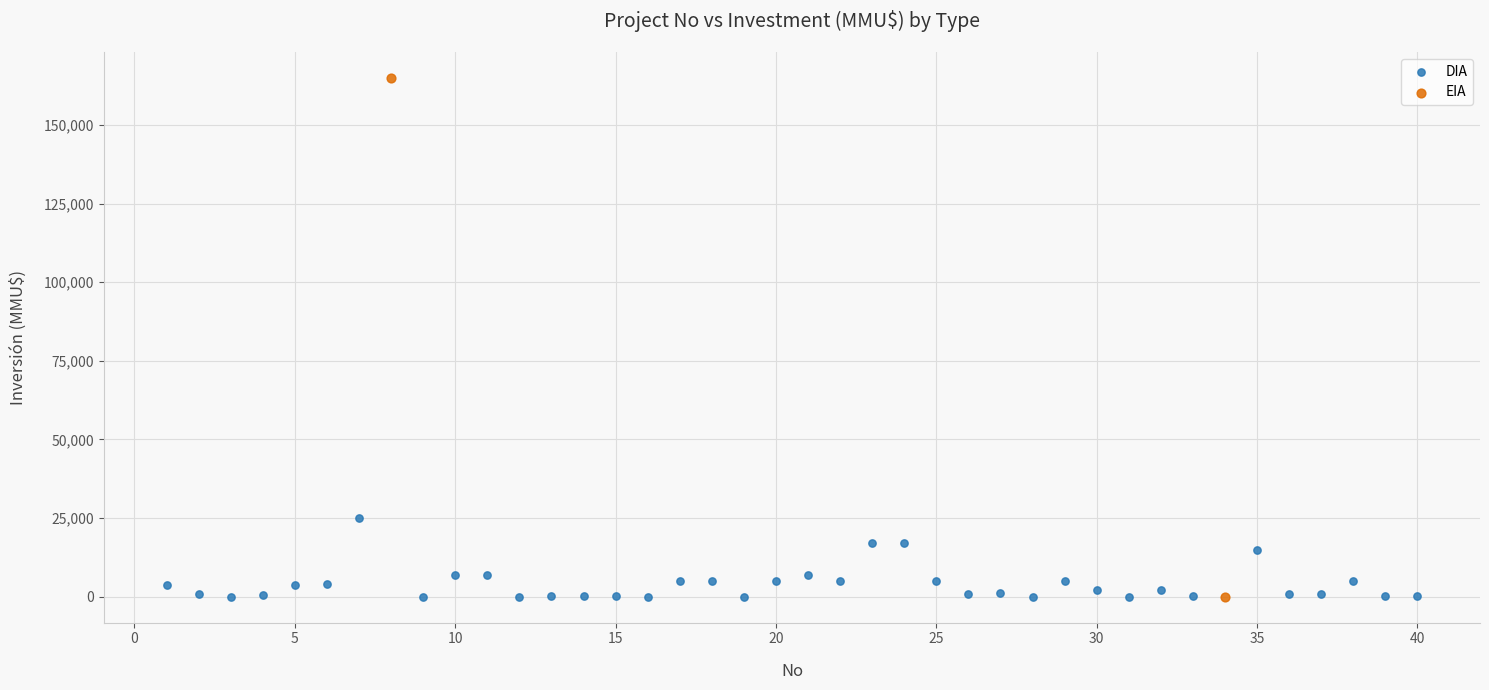

What are all the series names shown in the legend?

DIA, EIA